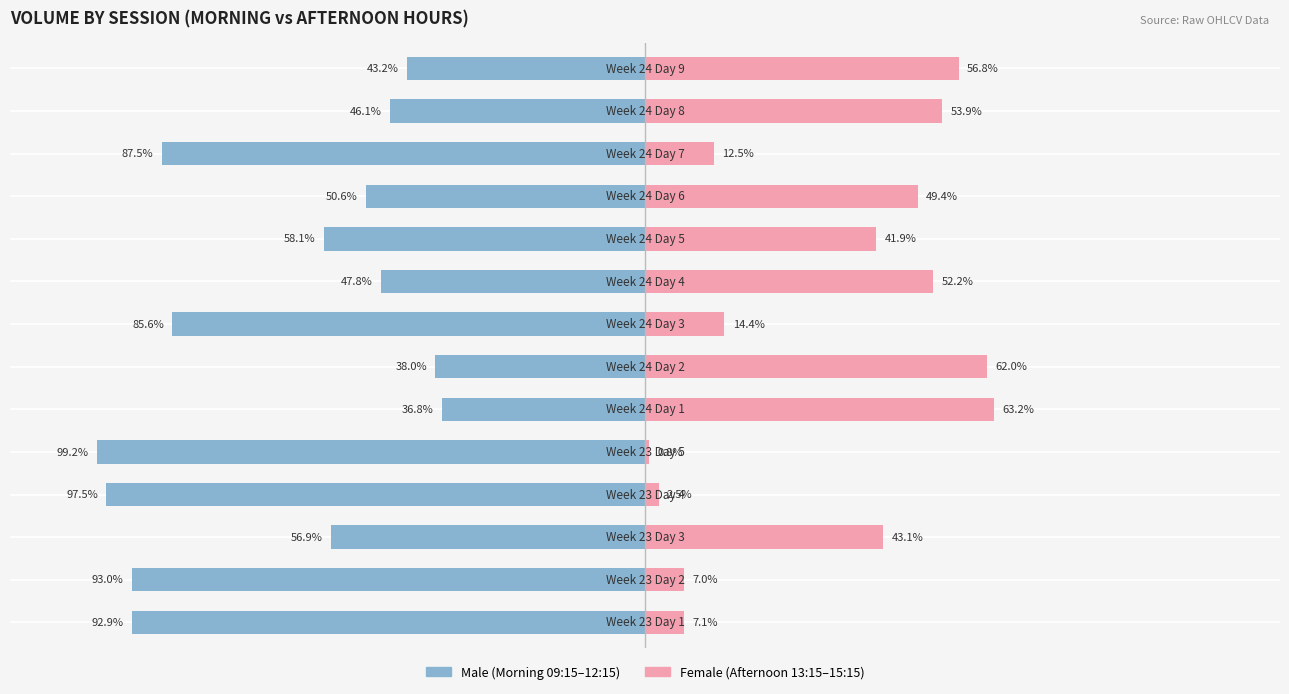

Count the number of data series in this chart.

2